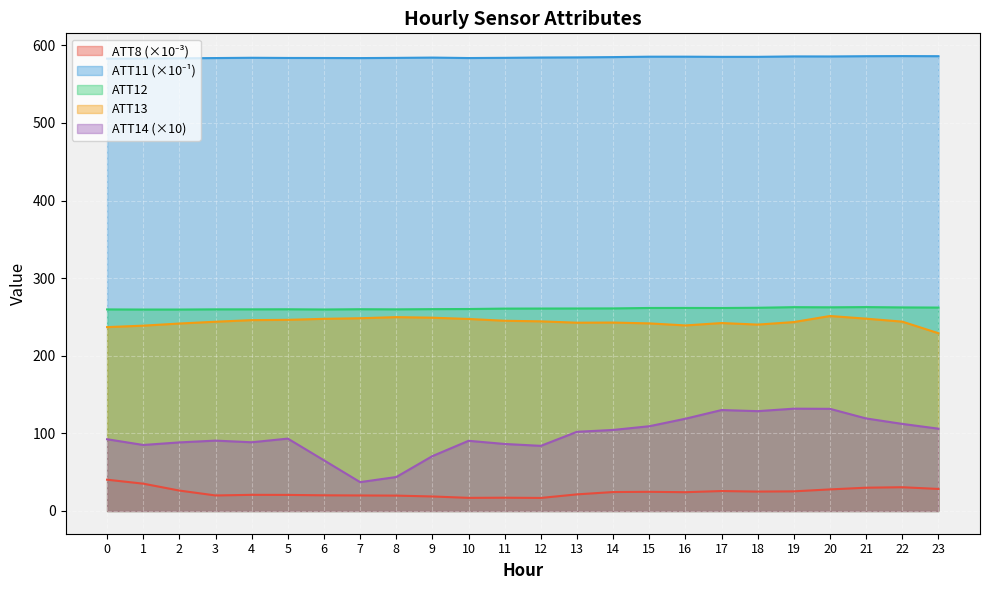

What is the lowest value of the ATT13 series?

229.1